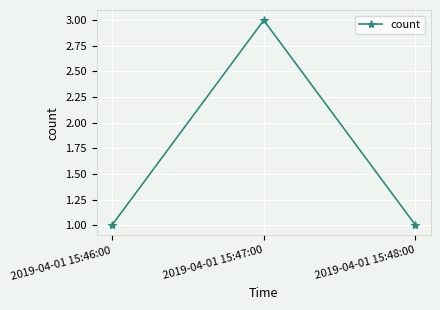

What is the greatest value displayed?

3